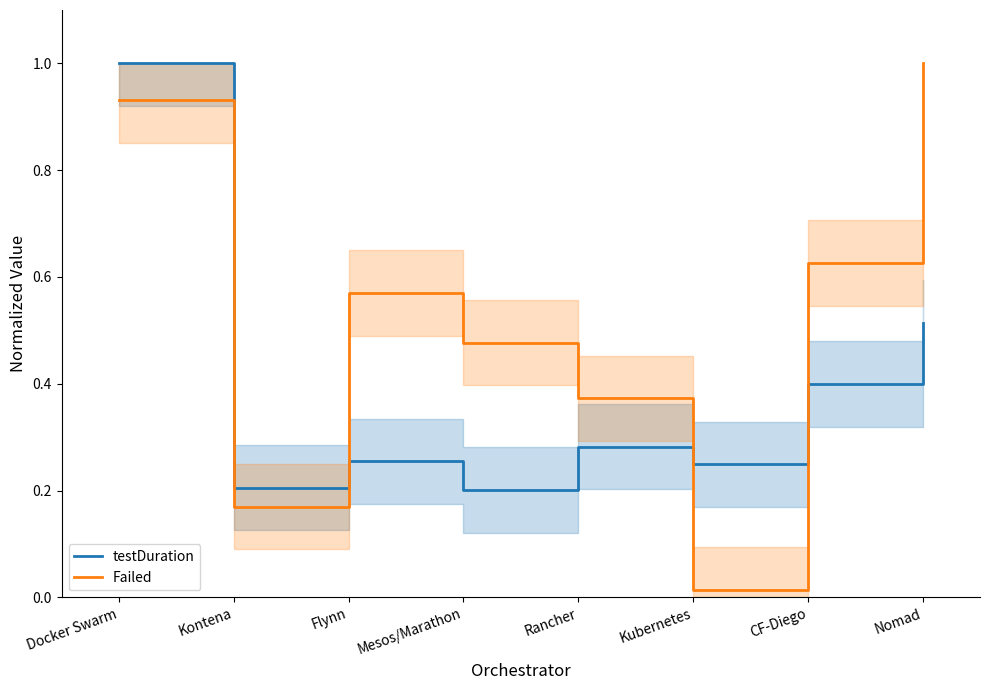

At which category does testDuration reach its first local valley?

Kontena